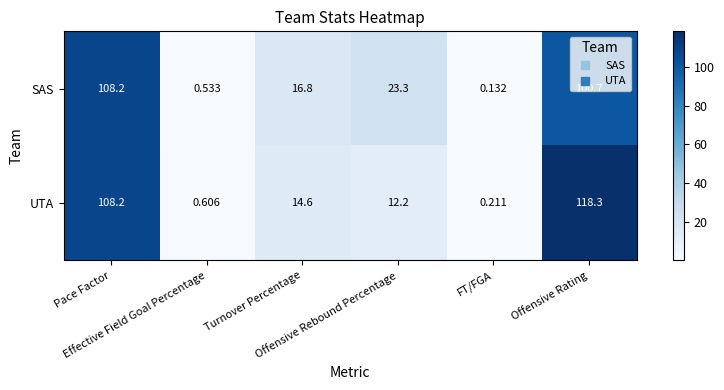

What is the spread (max minus min) of values at Offensive Rating?

17.6